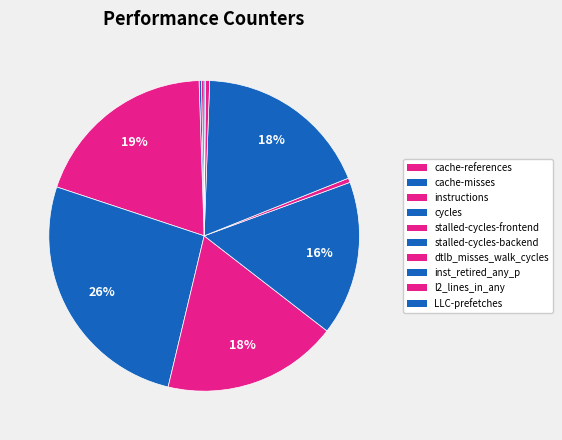

Is there any slice that represents more than half of the pie?

No